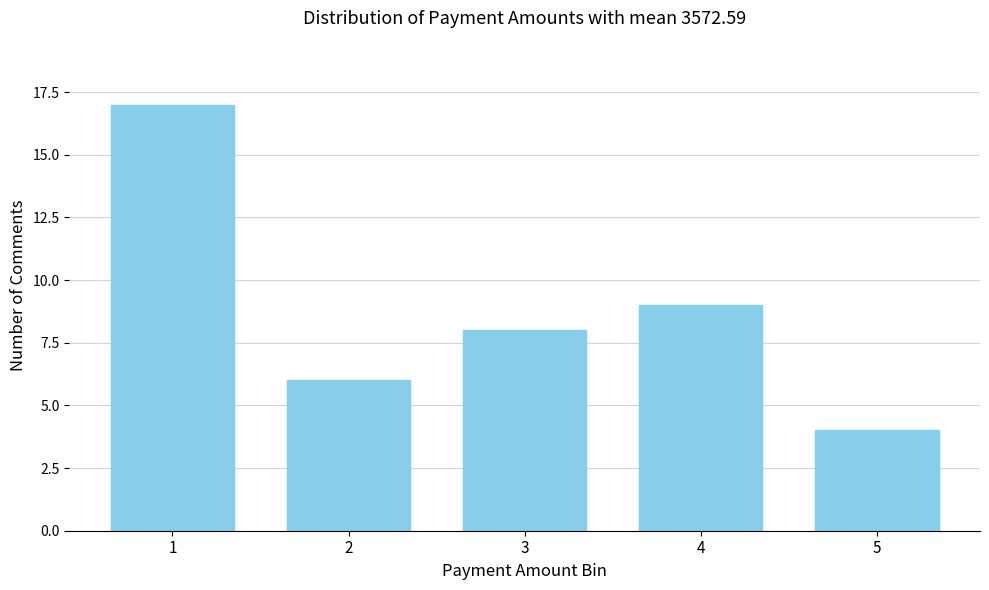

Reading right to left, list all the values displayed in this chart.

4	9	8	6	17